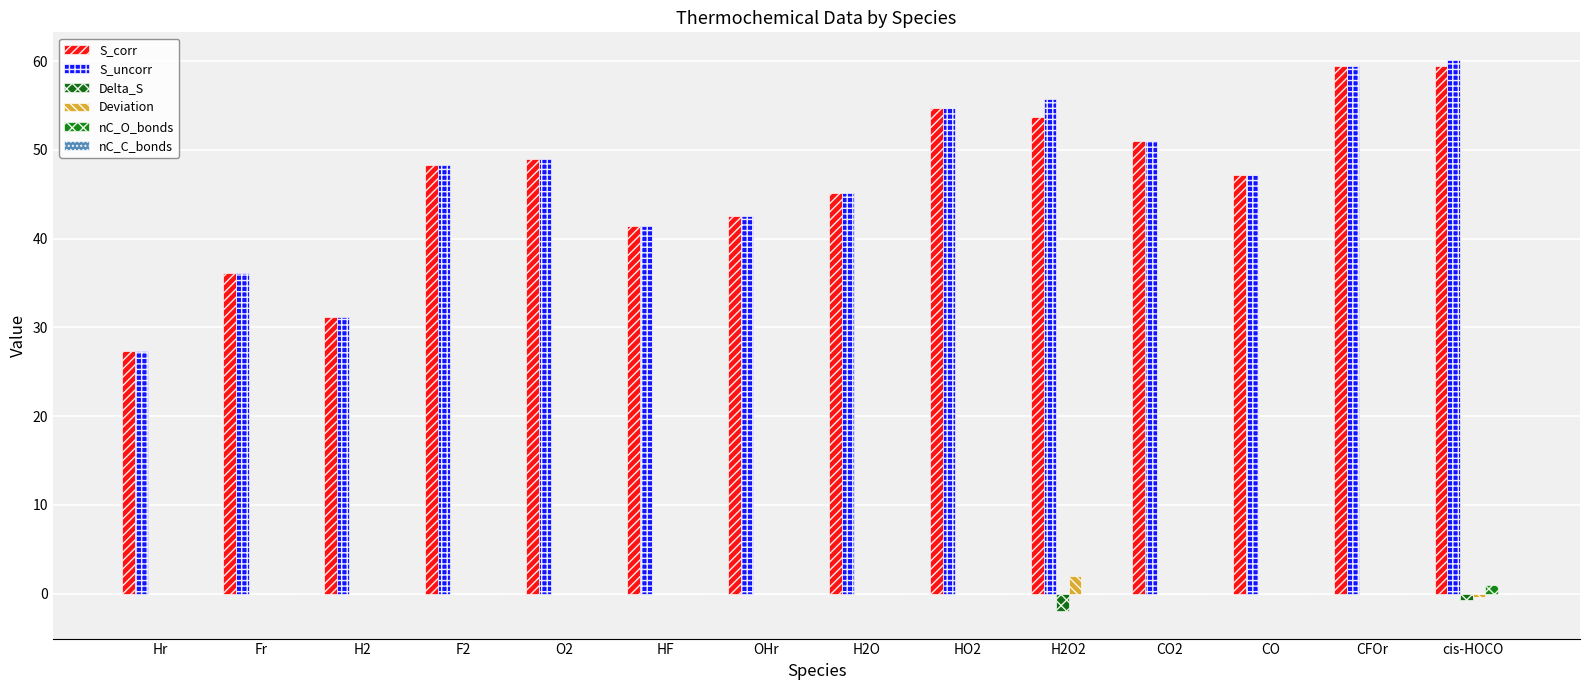

Count the number of data series in this chart.

5